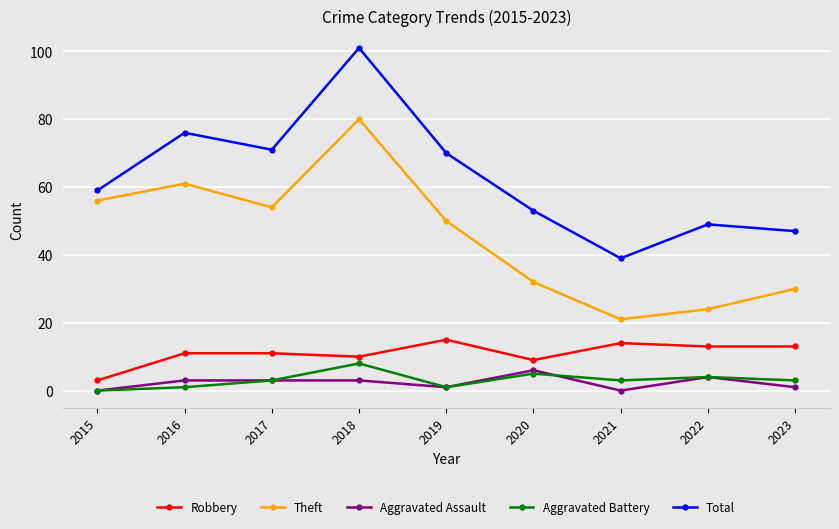

The value of Total at 2018 is 50. True or false?

False